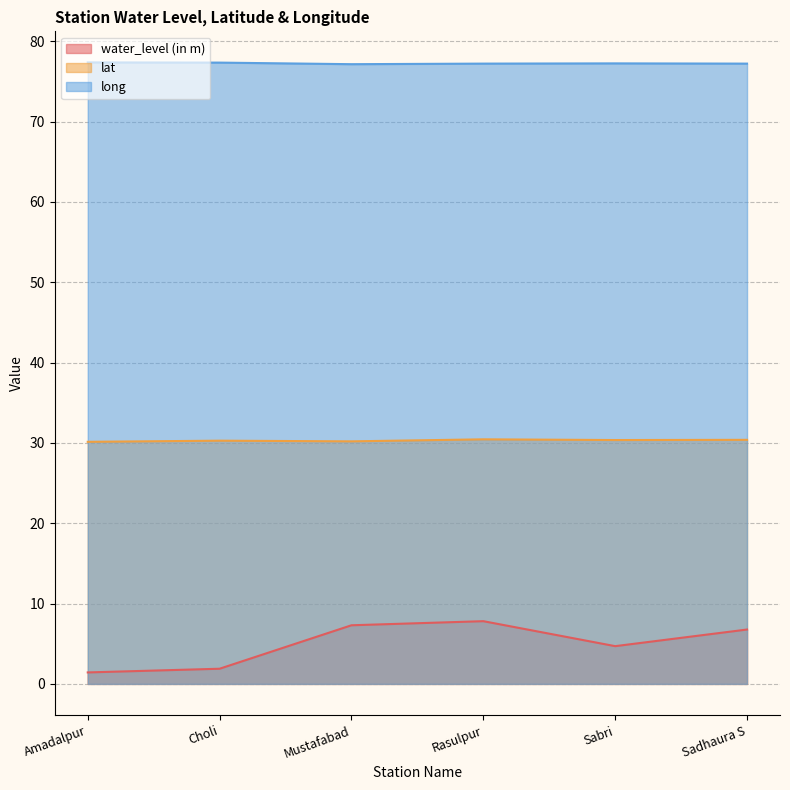

What is the approximate value of water_level (in m) at Amadalpur?

1.4